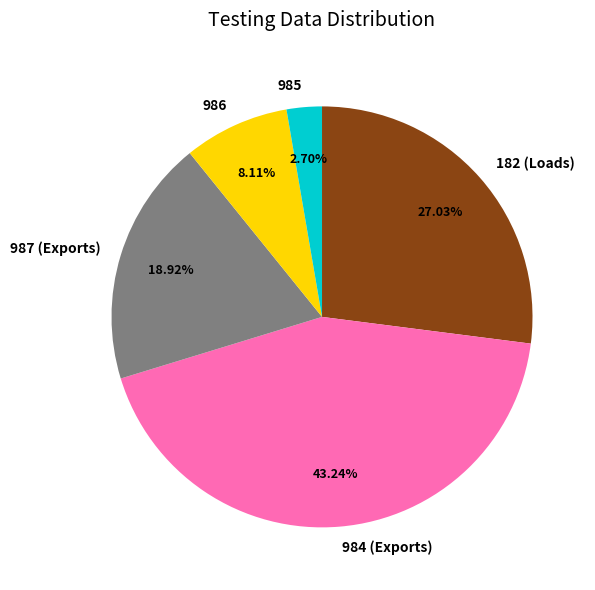

Is 984 (Exports) the majority of the pie?

No